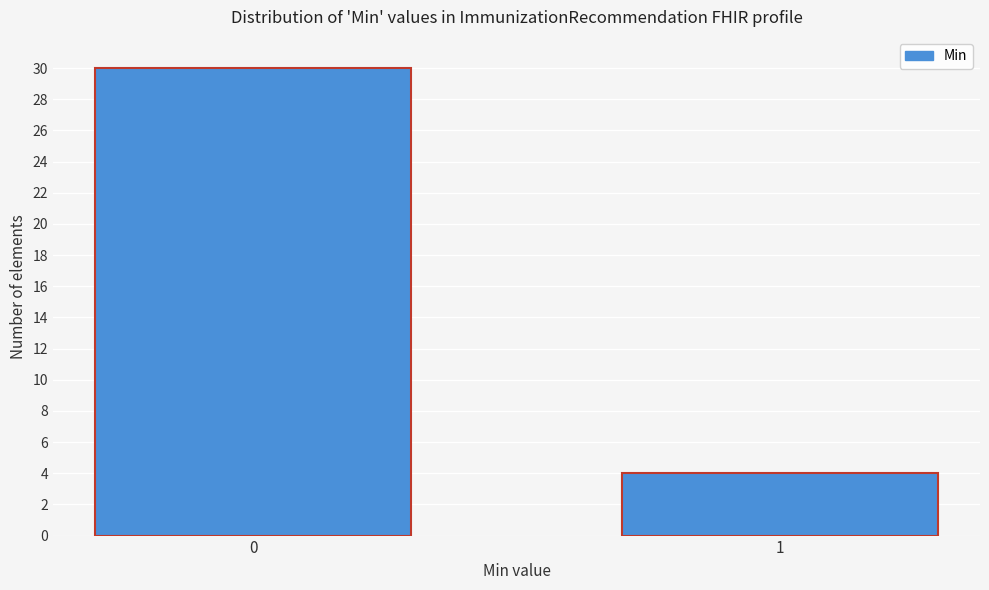

Reading right to left, what are all the values shown in this chart?

1=4	0=30